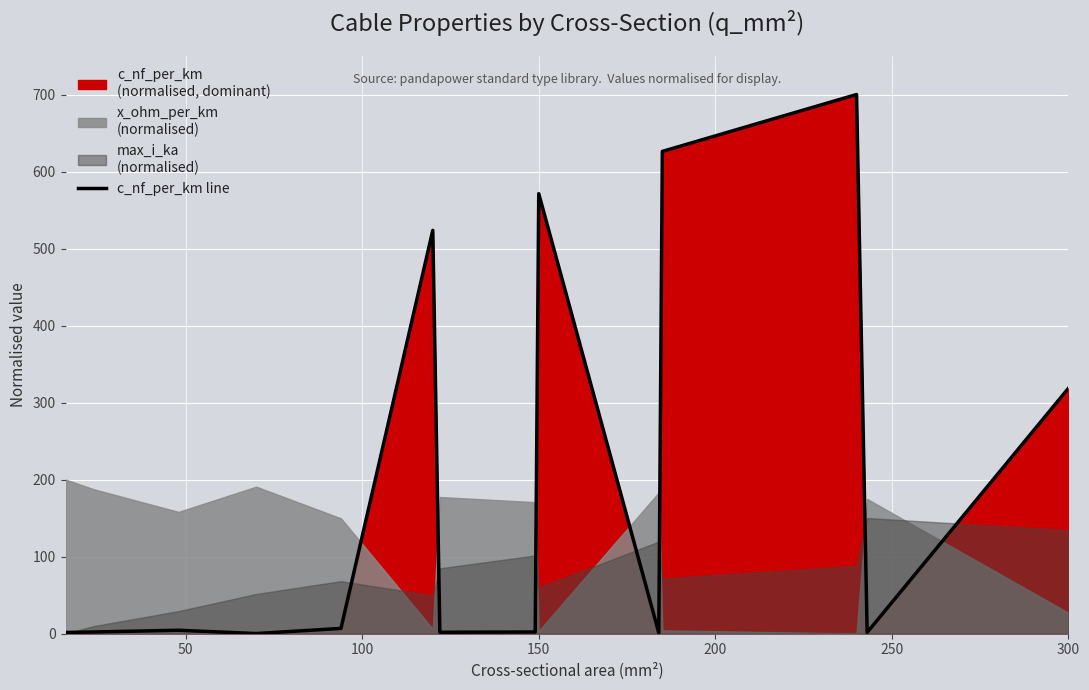

The c_nf_per_km line series shows 571.3 at 150. True or false?

True